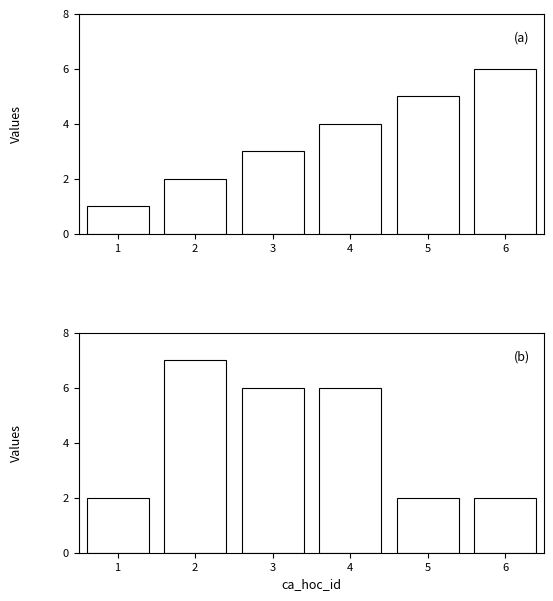

Where is lop_hoc_id nearest to the value 3?

3